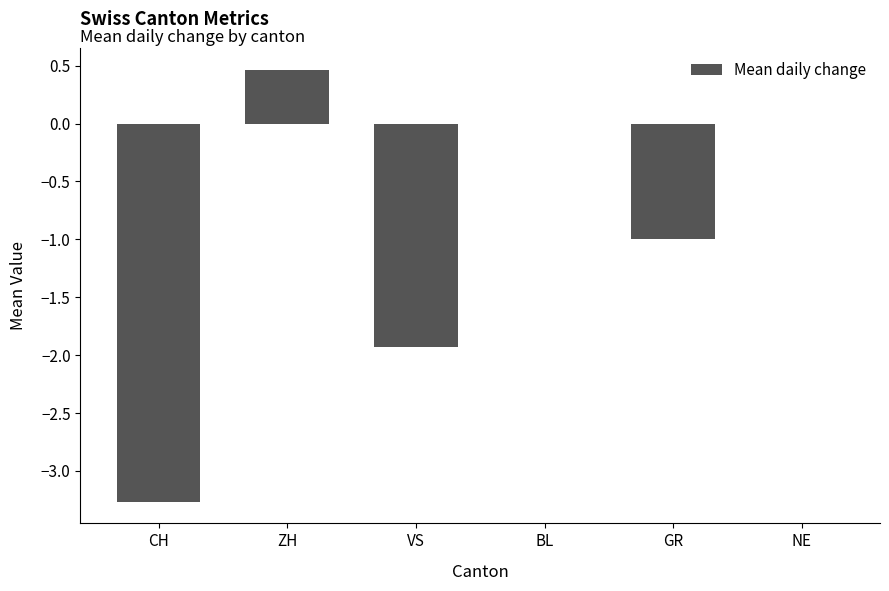

What is the greatest value displayed?

0.5